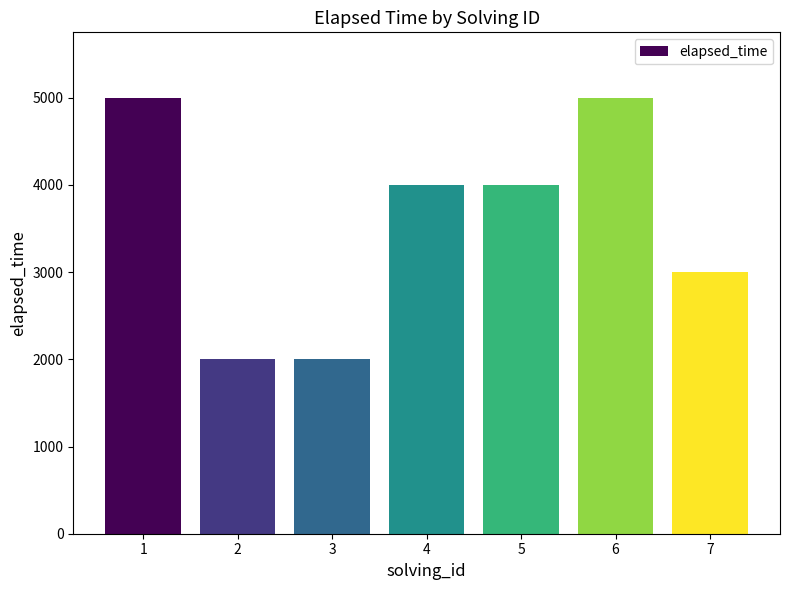

What is the ratio of the value at 2 to the value at 6?

0.4